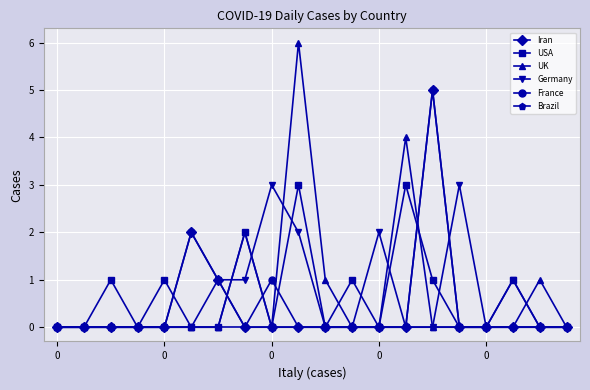

Which series has the largest range (max minus min)?

UK